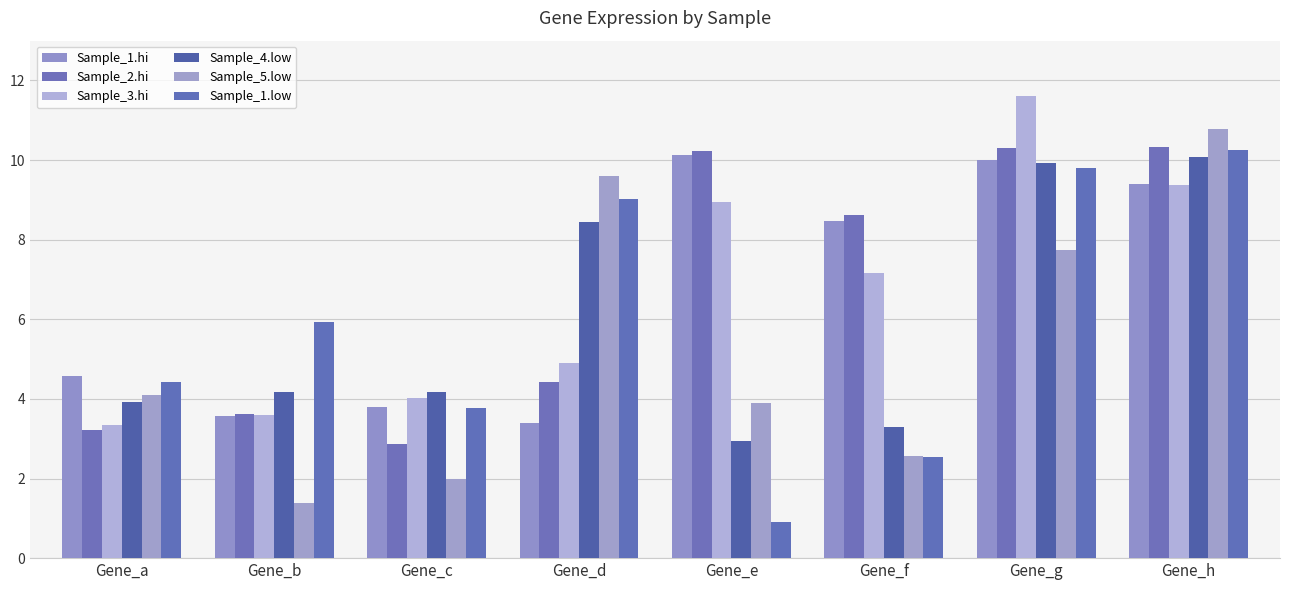

Is the value of Sample_3.hi at Gene_e greater than the value of Sample_4.low at Gene_e?

Yes